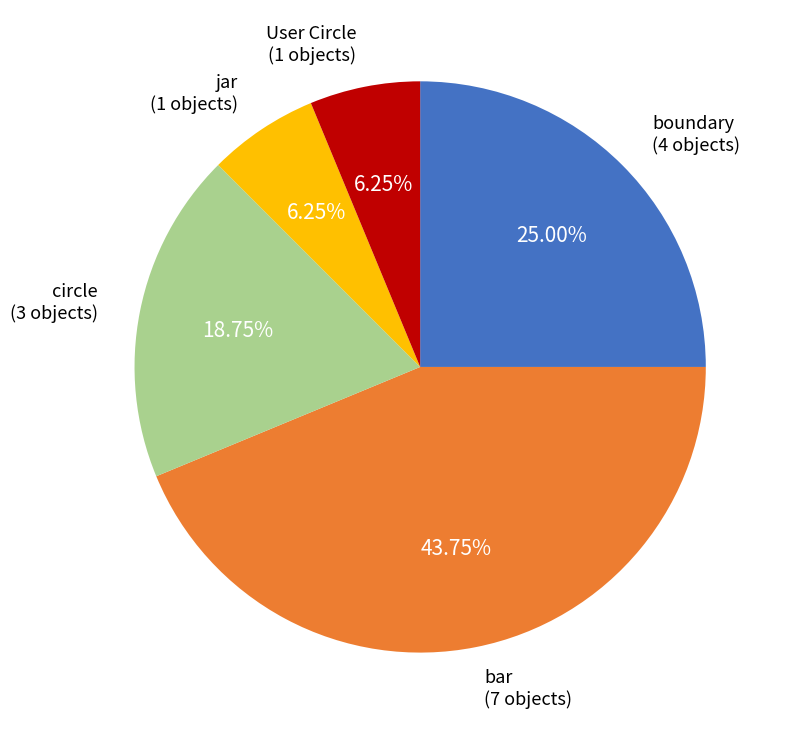

How many segments does this pie chart have?

5